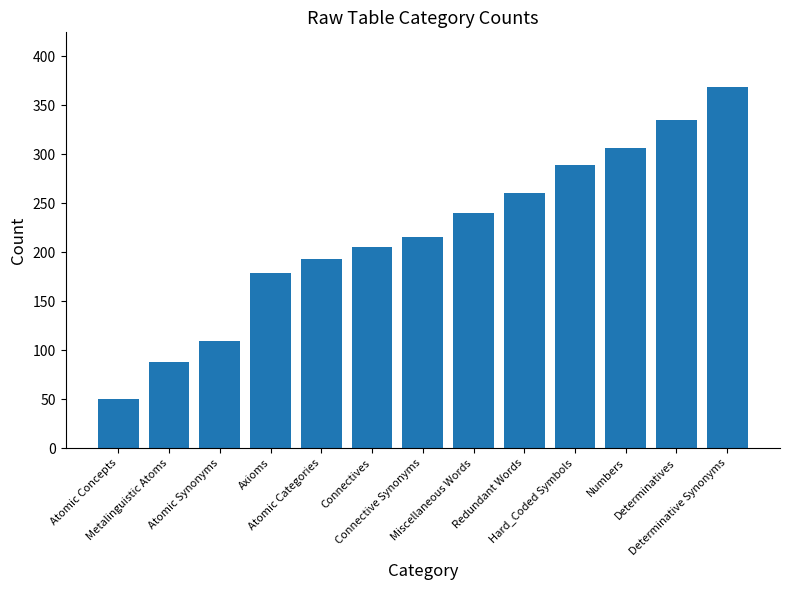

What is the ratio of the value at Axioms to the value at Miscellaneous Words?

0.7